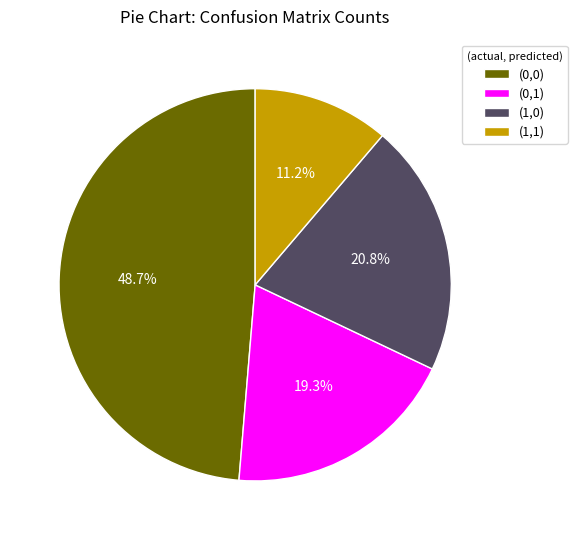

Is (1,1) the majority of the pie?

No